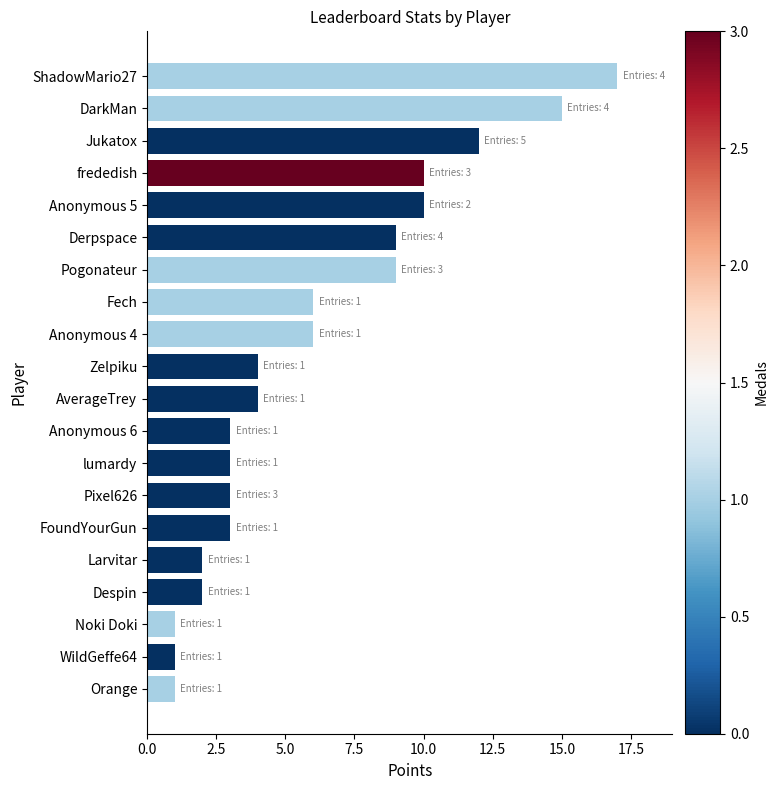

Reading top to bottom, list all the values displayed in this chart.

ShadowMario27=17	DarkMan=15	Jukatox=12	frededish=10	Anonymous 5=10	Derpspace=9	Pogonateur=9	Fech=6	Anonymous 4=6	Zelpiku=4	AverageTrey=4	Anonymous 6=3	lumardy=3	Pixel626=3	FoundYourGun=3	Larvitar=2	Despin=2	Noki Doki=1	WildGeffe64=1	Orange=1